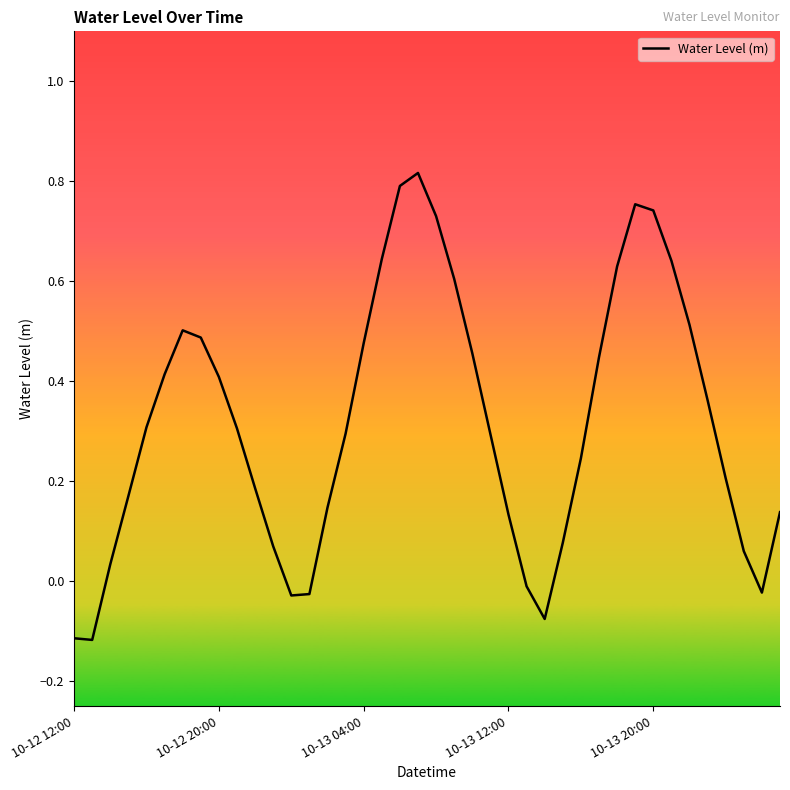

Does the chart have visible grid lines?

No